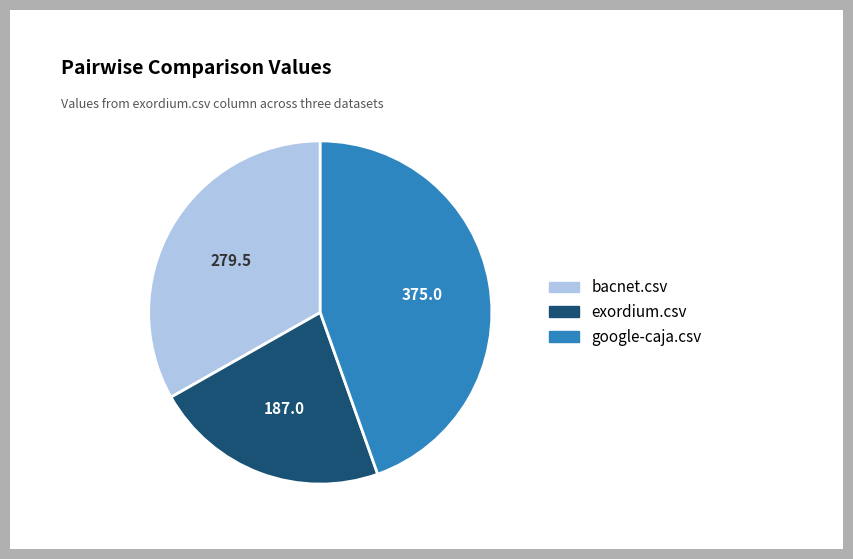

Is the sum of google-caja.csv and bacnet.csv greater than half?

Yes